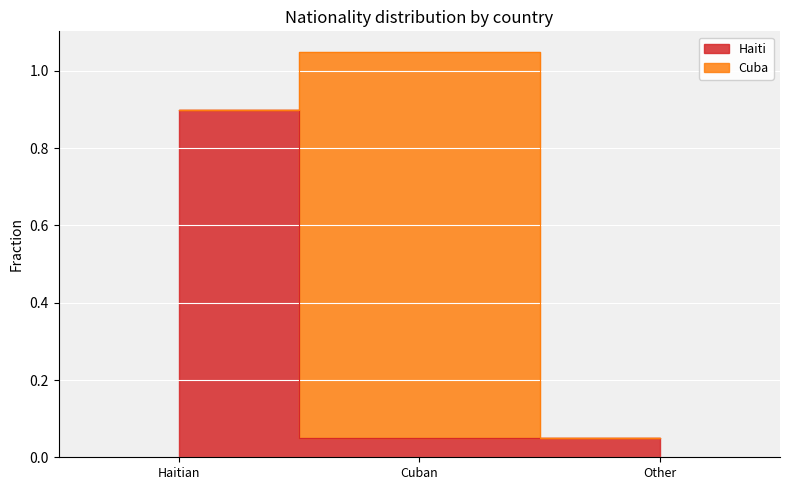

Between Haitian and Cuban, which is larger?

Haitian